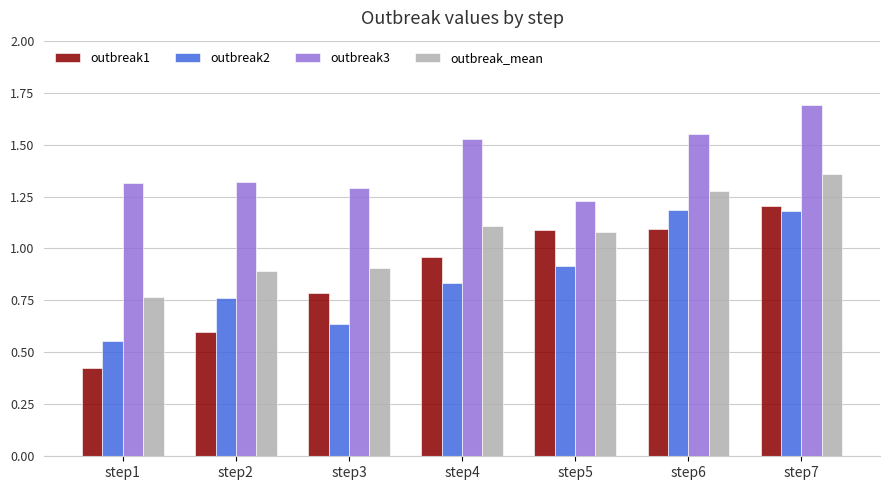

What is the total value across all series at step4?

4.4